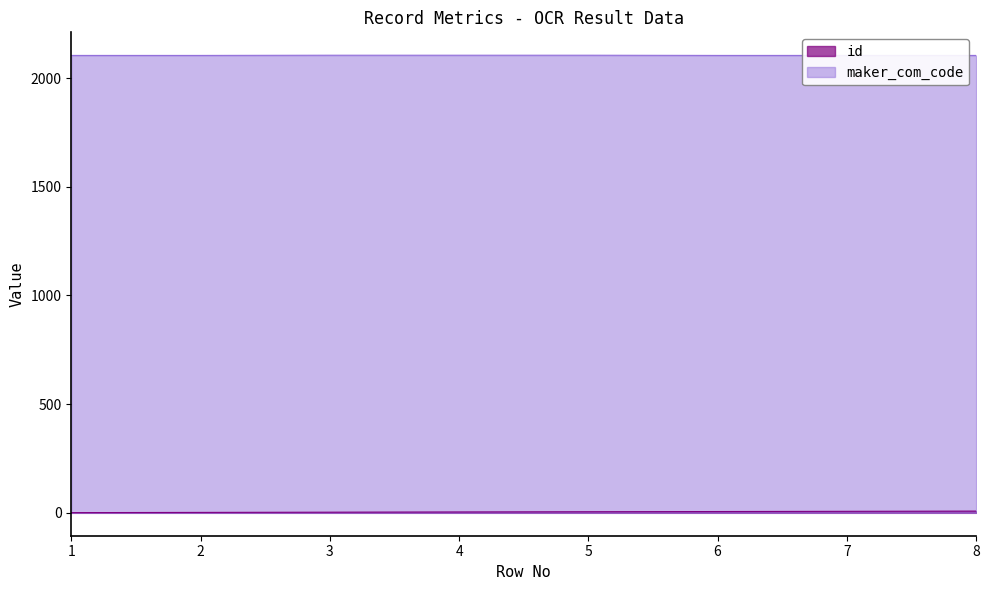

True or false: maker_com_code and id cross at least once.

False